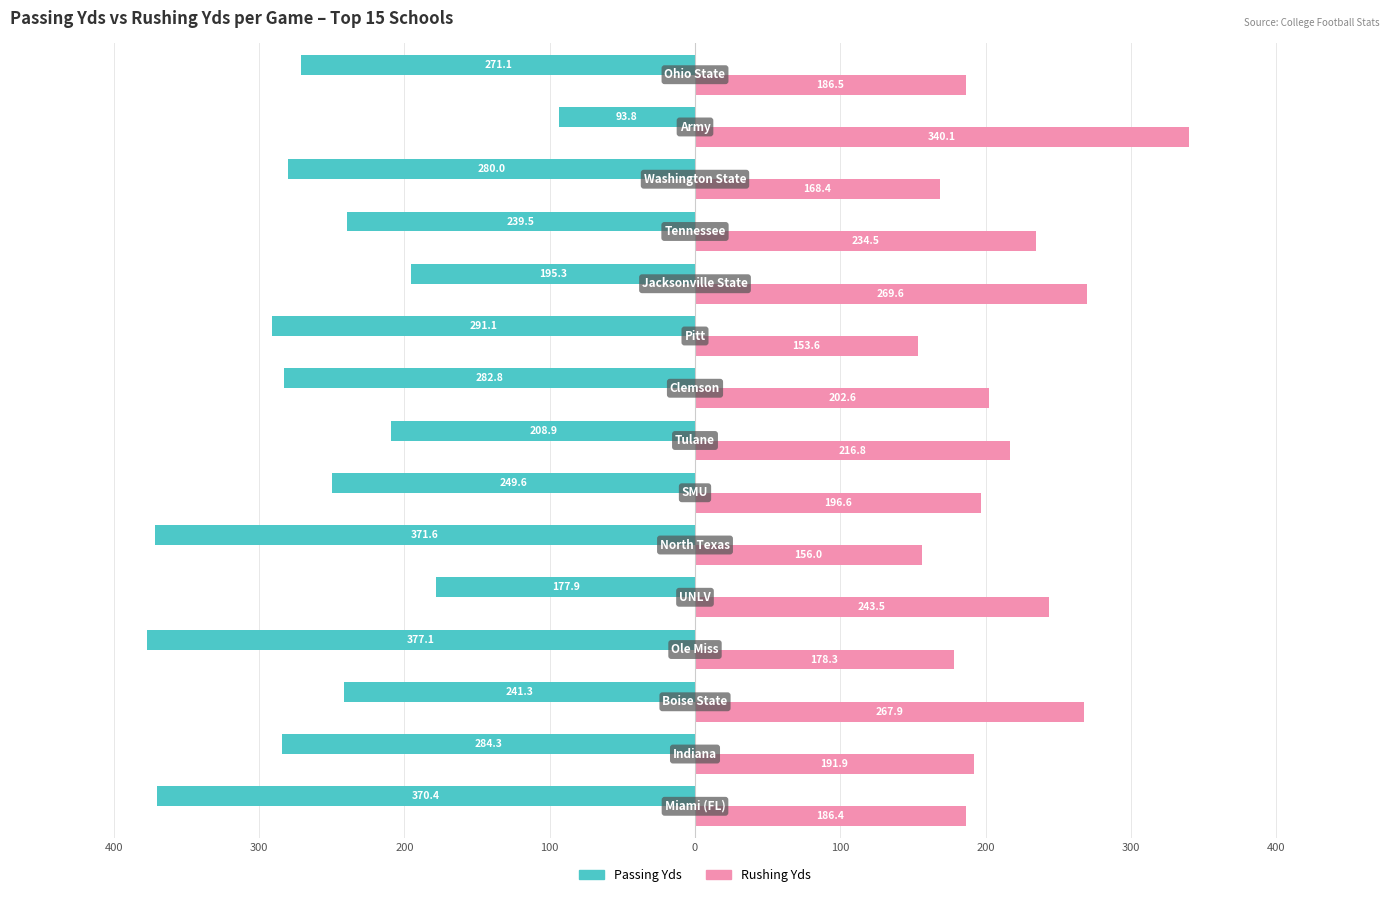

What are all the series names shown in the legend?

Passing Yds, Rushing Yds